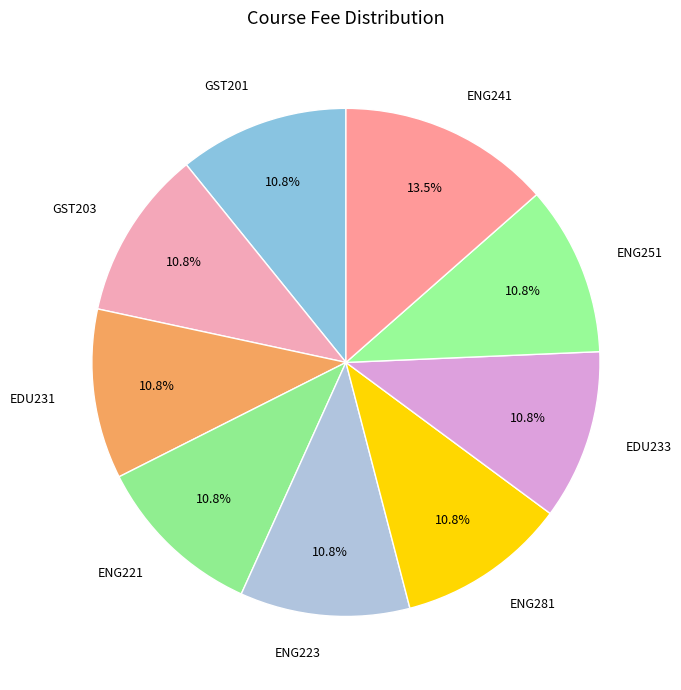

Is the sum of ENG281 and EDU231 greater than half?

No